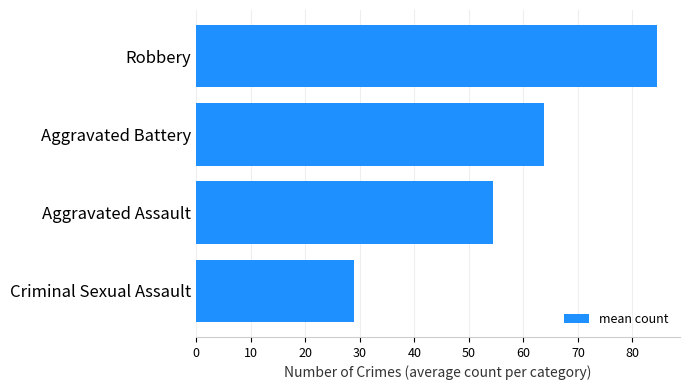

What is the approximate value at Criminal Sexual Assault?

29.0